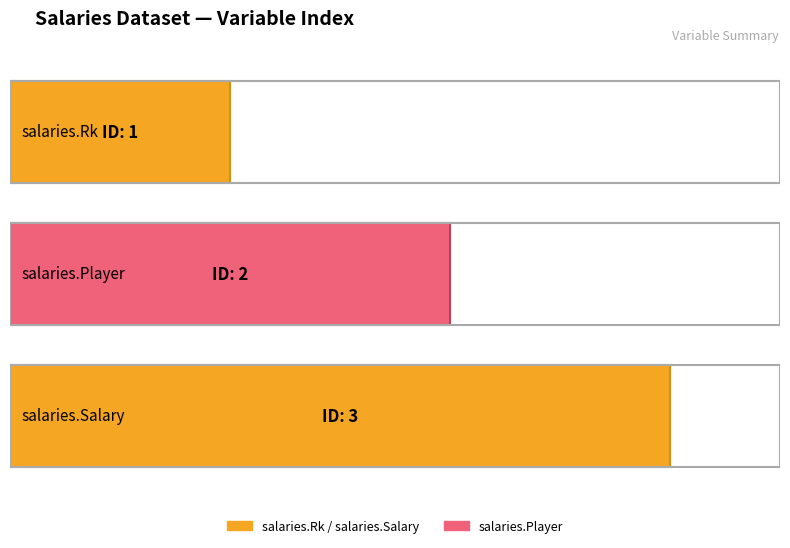

What is the smallest value displayed?

1